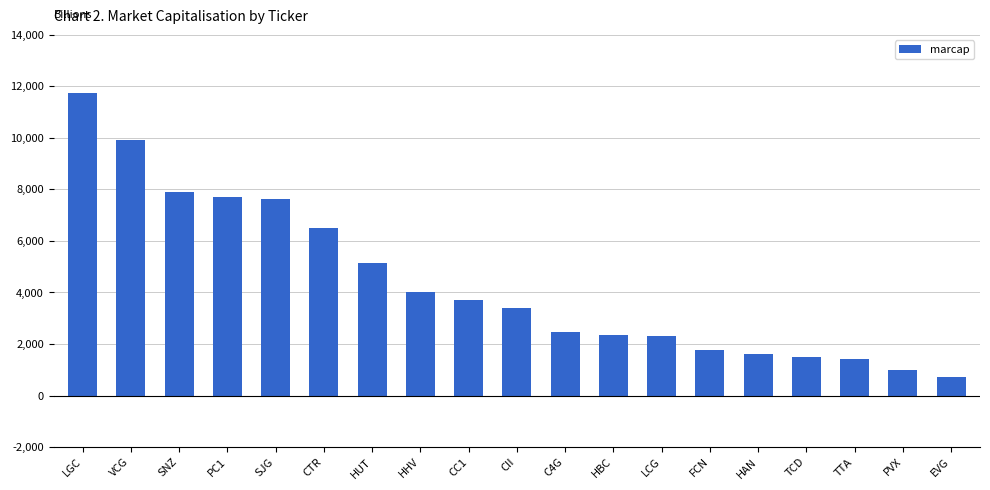

Which category has the highest value across all series?

LGC